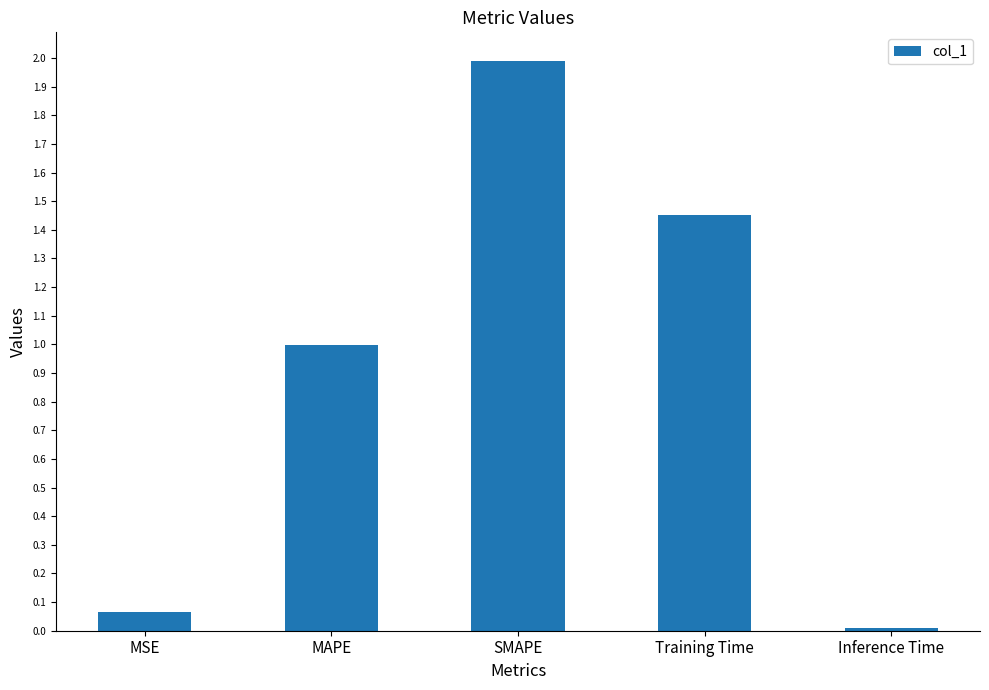

What is the label of the 4th bar from the left?

Training Time